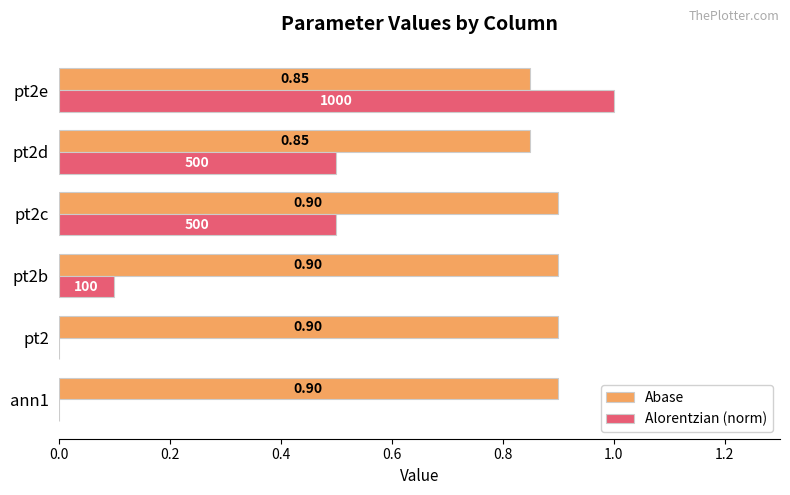

What are all the series names shown in the legend?

Abase, Alorentzian (norm)